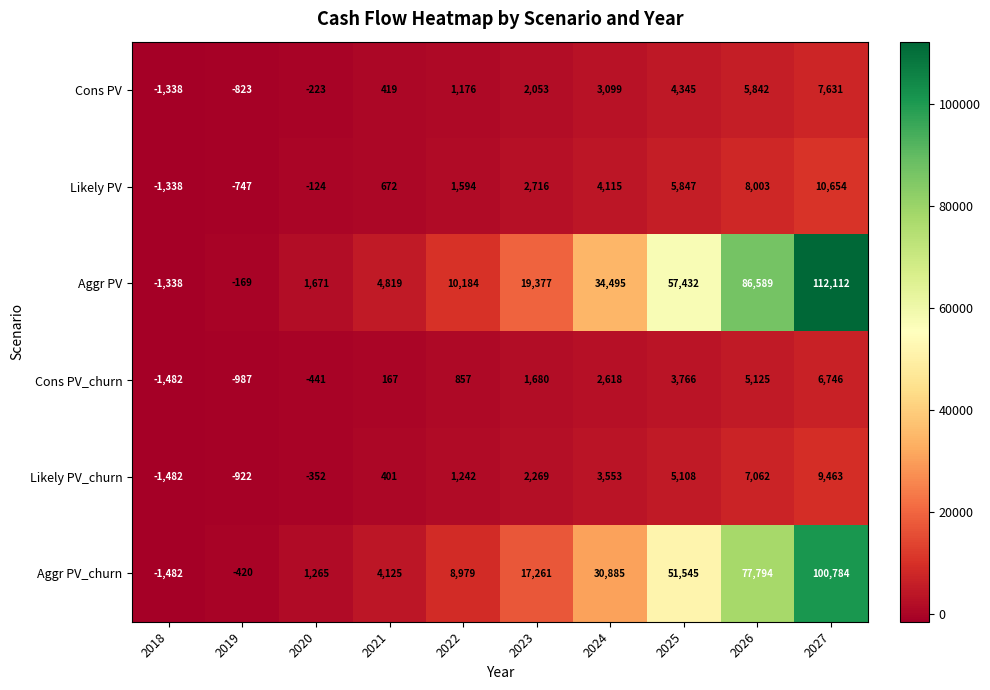

Is it true that Aggr PV equals 4819 at 2021?

True